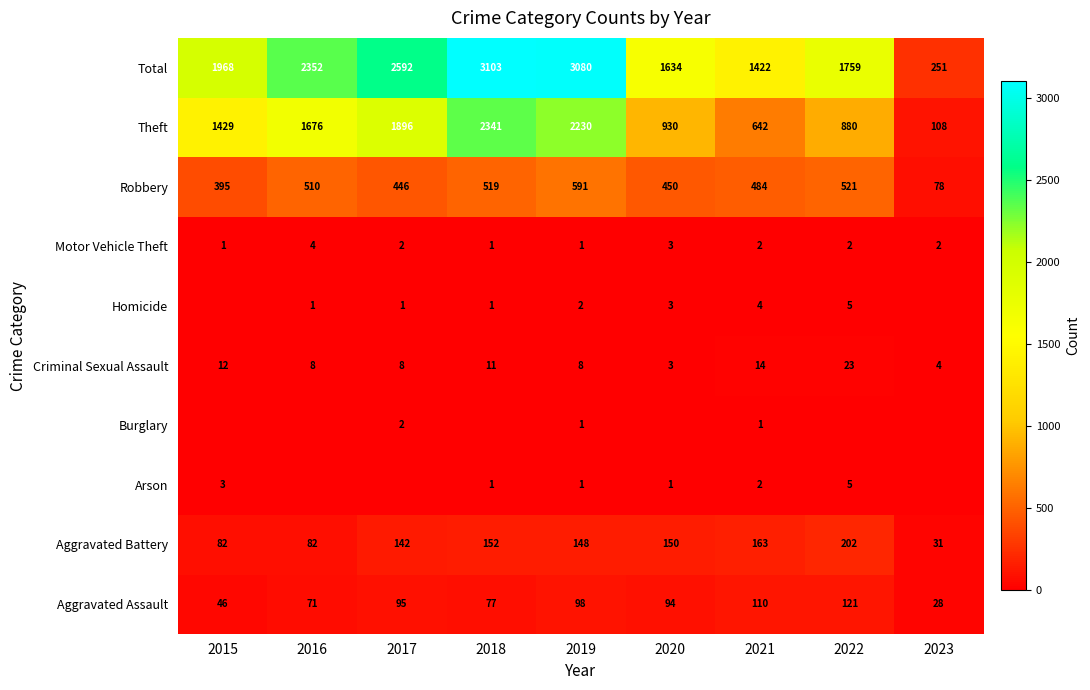

The value of Theft at 2020 is 930. True or false?

True